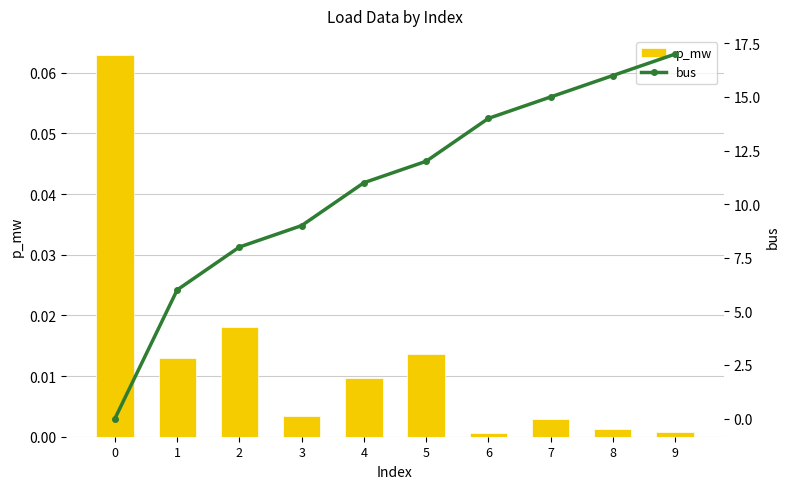

Reading left to right, list all the values displayed in this chart.

p_mw: 0.1	0.0	0.0	0.0	0.0	0.0	0.0	0.0	0.0	0.0
bus: 0.0	6.0	8.0	9.0	11.0	12.0	14.0	15.0	16.0	17.0